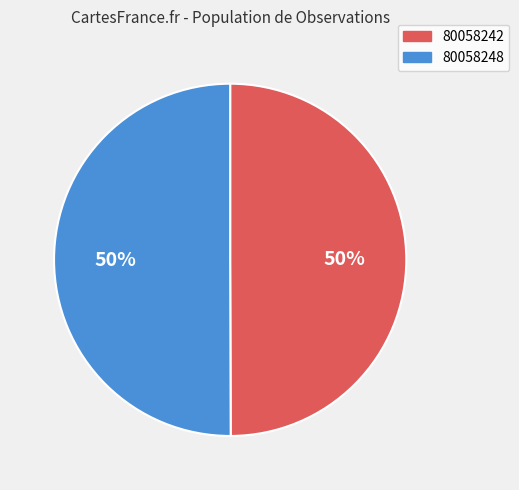

True or false: 80058242 accounts for 50% of the total.

True